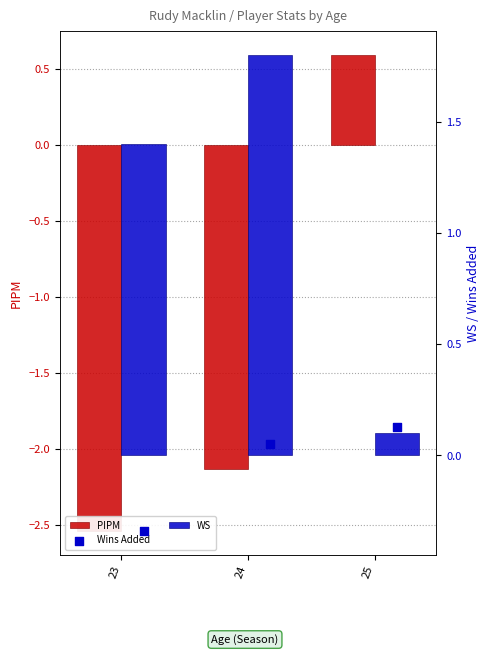

What is the total value across all series at 23?

-1.5